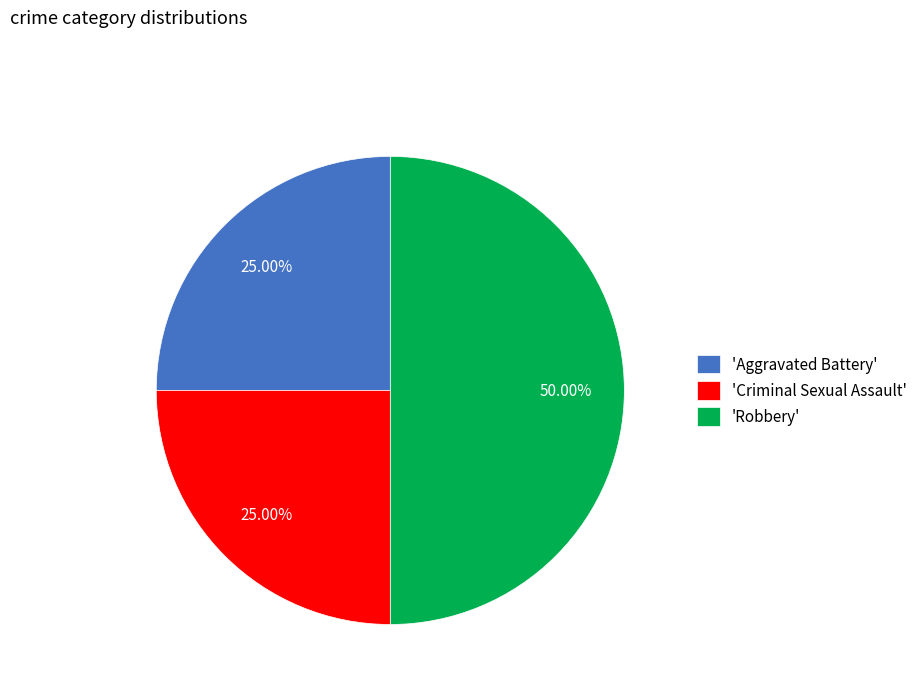

Count the number of slices in the pie.

3